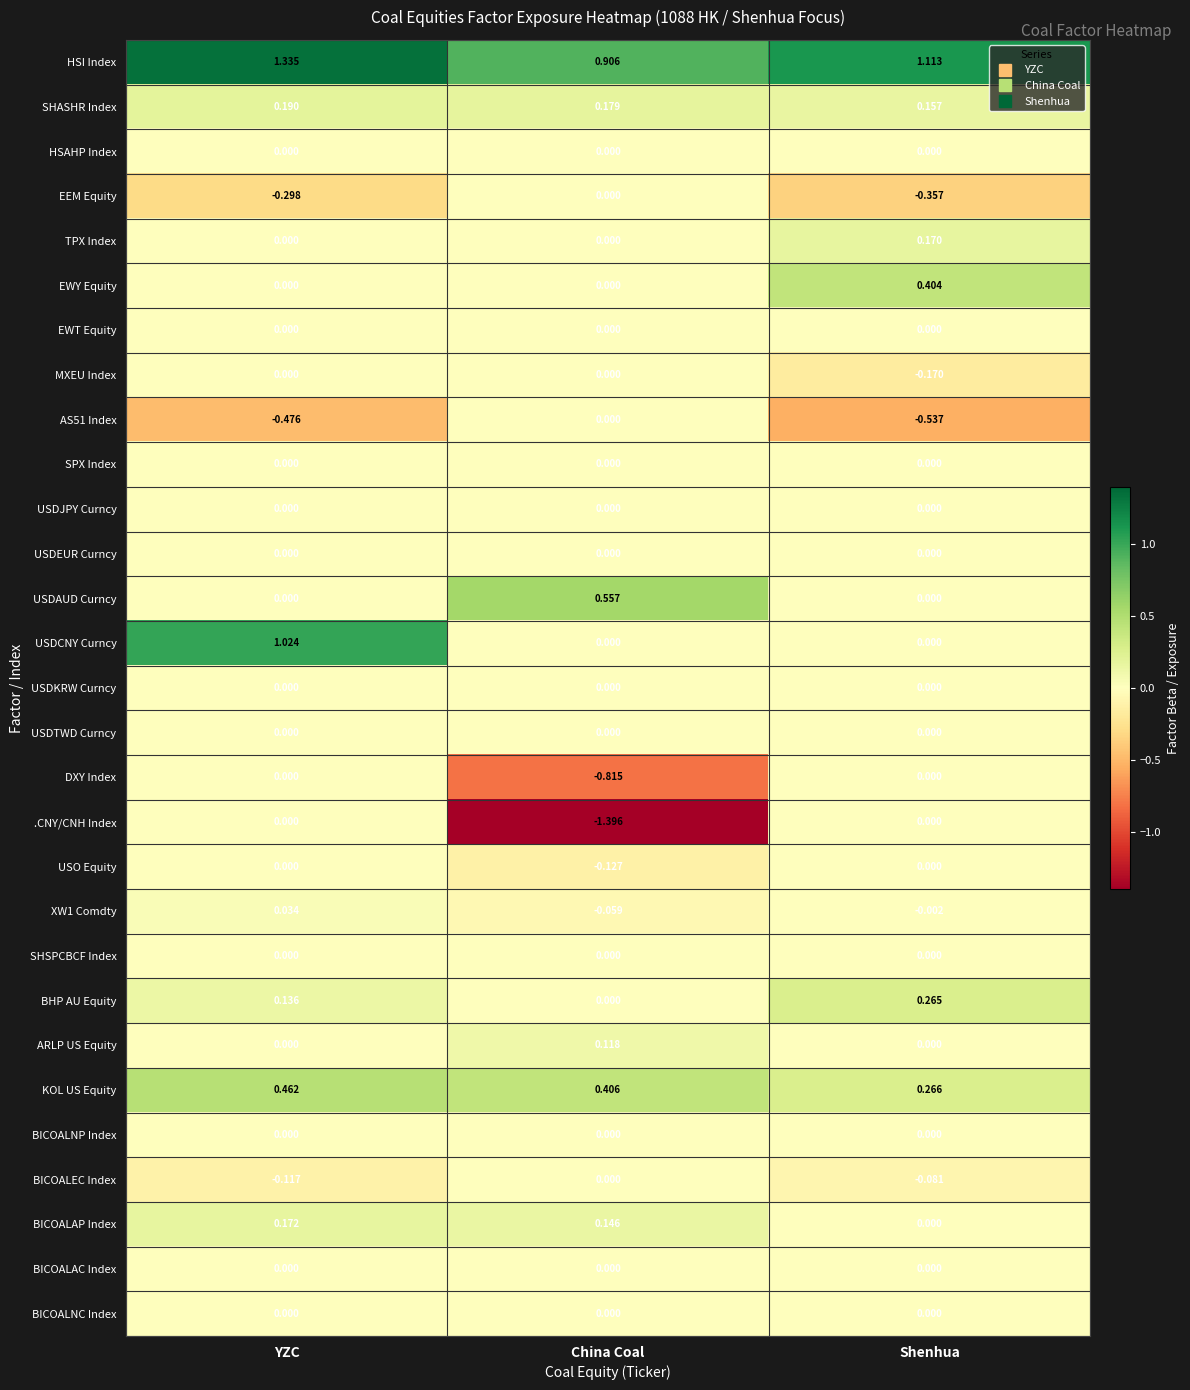

At how many categories does at least one series exceed 0?

3